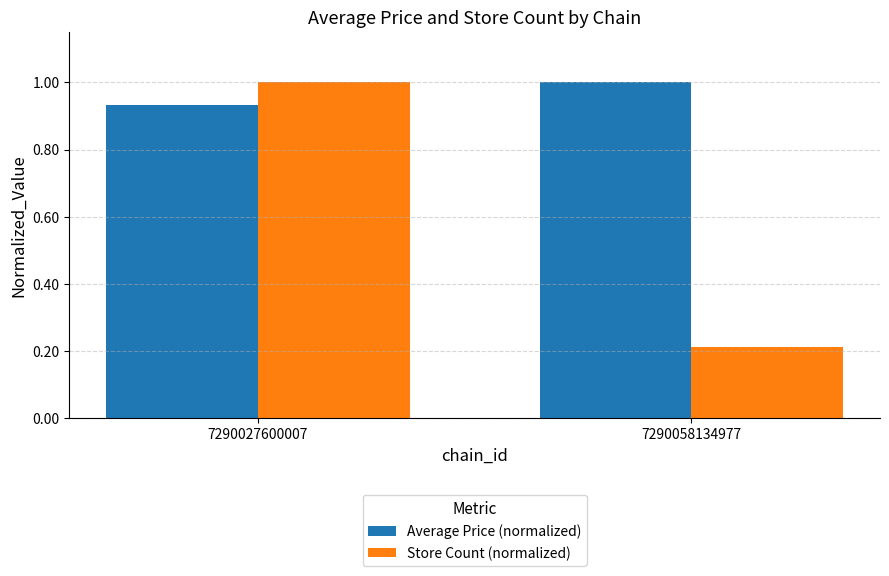

True or false: Average Price (normalized) has a value of 1.6 at 7290058134977.

False